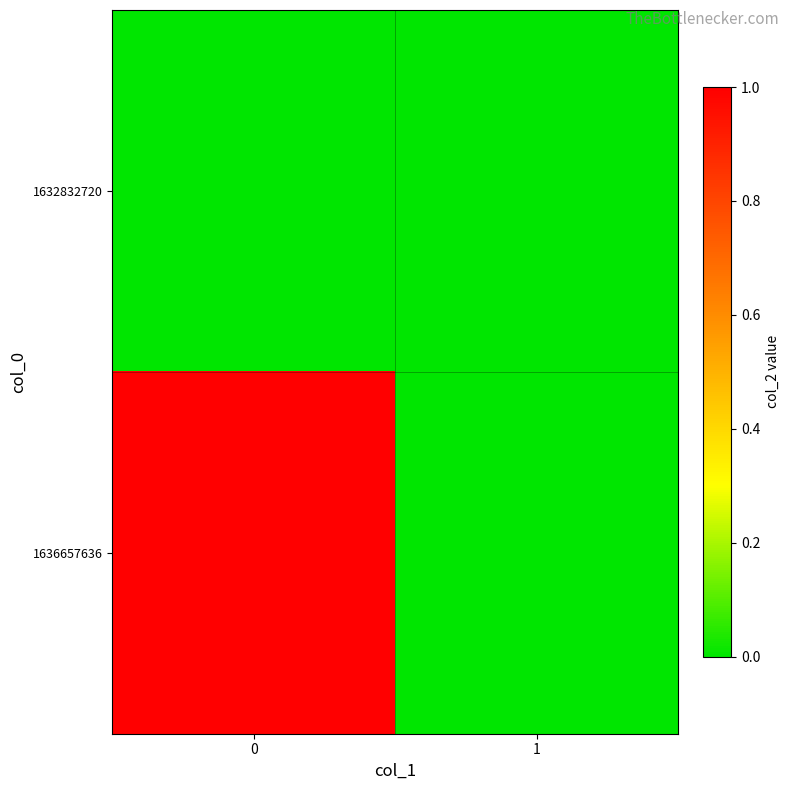

Reading left to right, transcribe all the data shown in this chart.

1632832720: 0=0	1=0
1636657636: 0=1	1=0